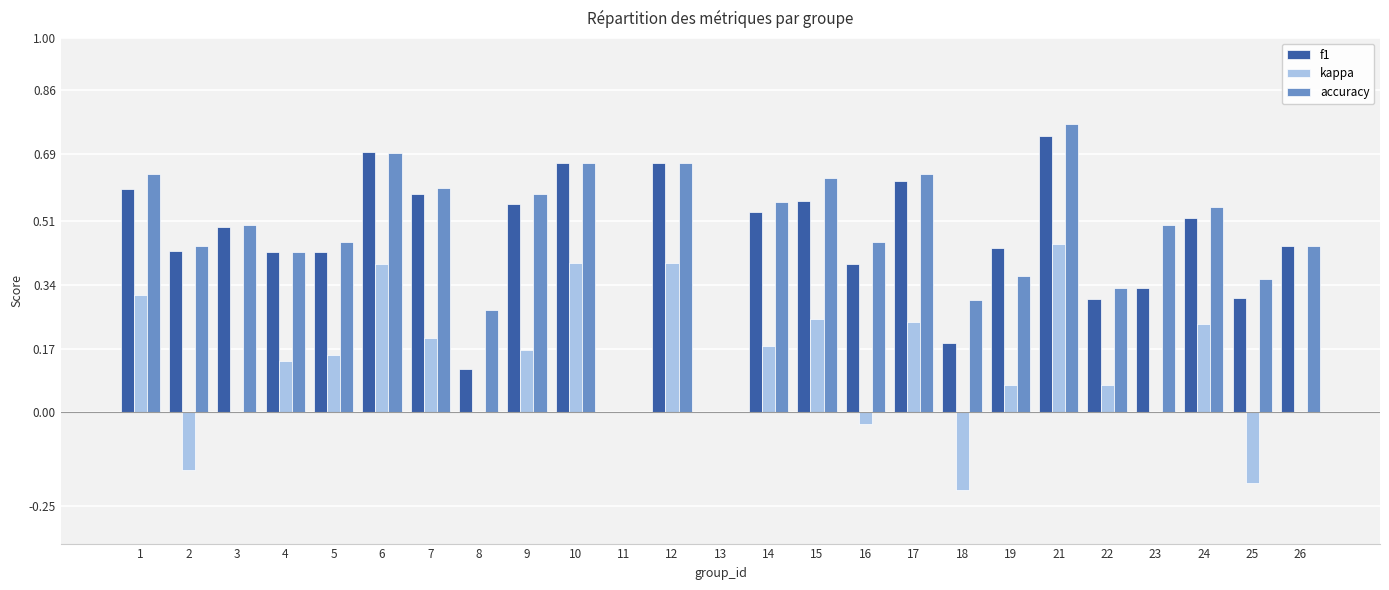

At which category is the sum across all series the highest?

21